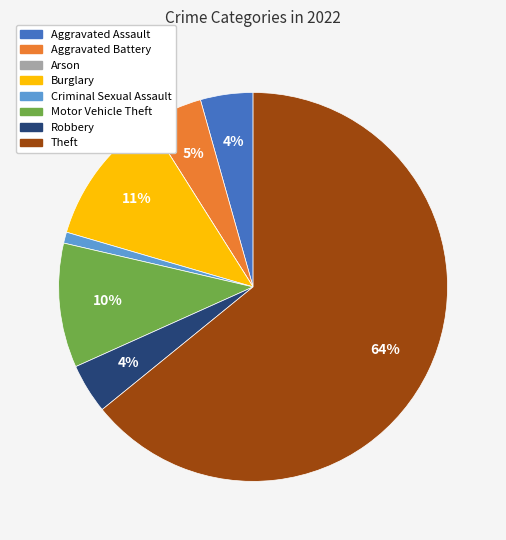

Does Theft represent more than half of the total?

Yes